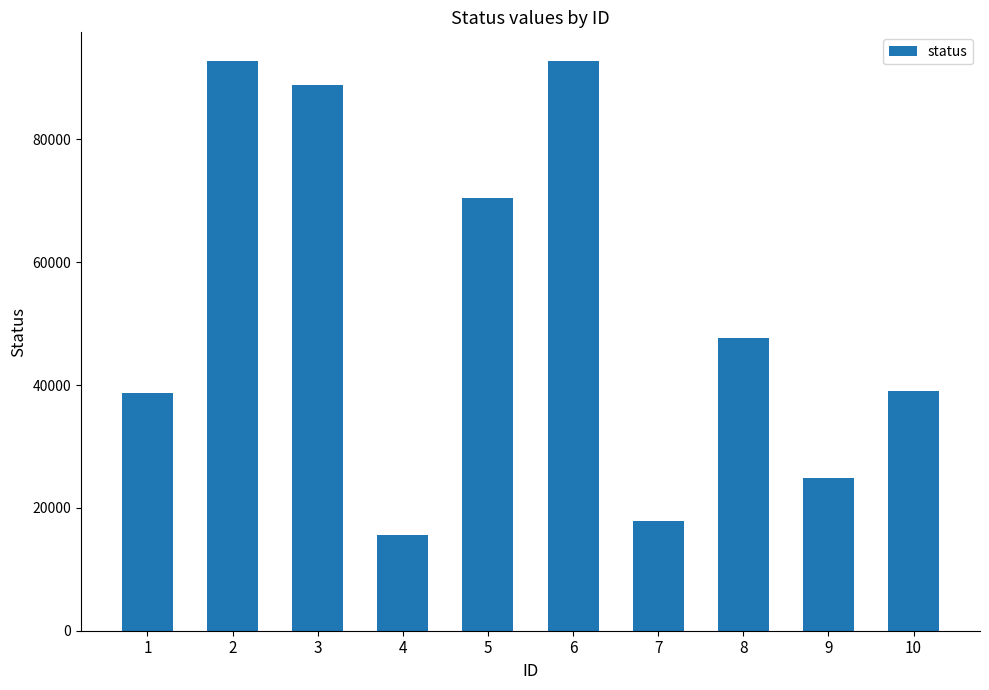

What is the minimum value shown in the chart?

15552